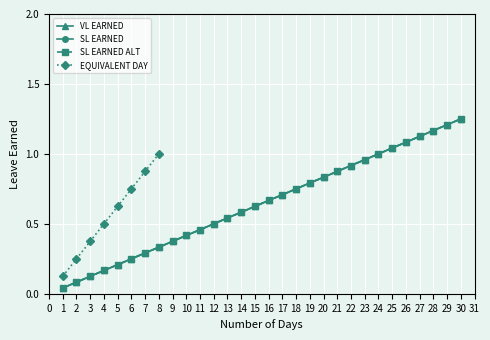

Which has a higher value, 8 or 3?

8